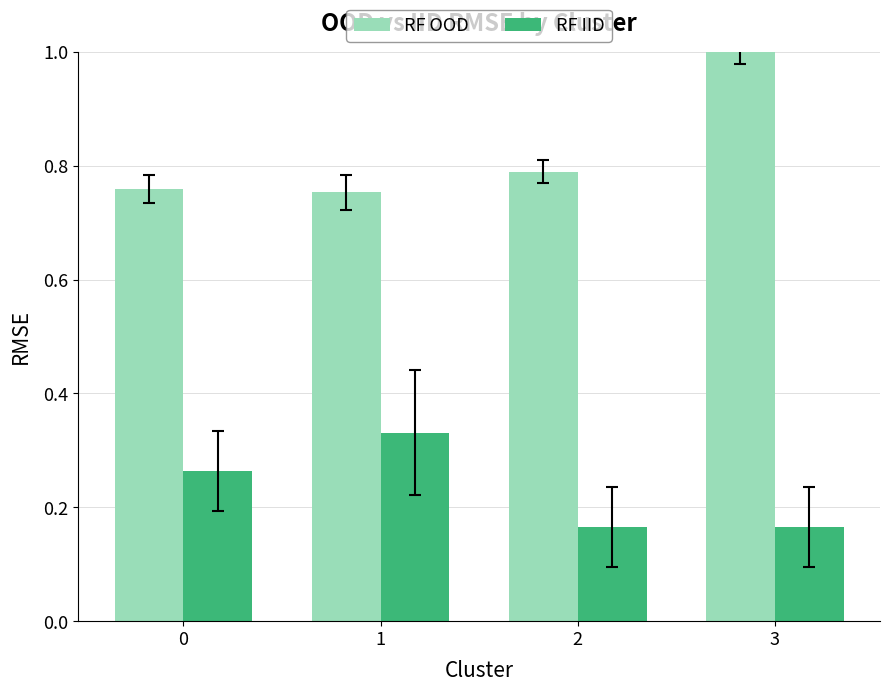

At how many categories does at least one series exceed 0?

4